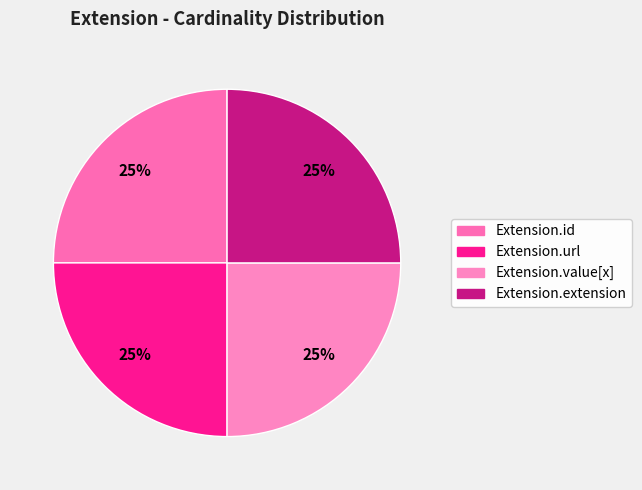

How many slices are in this pie chart?

4